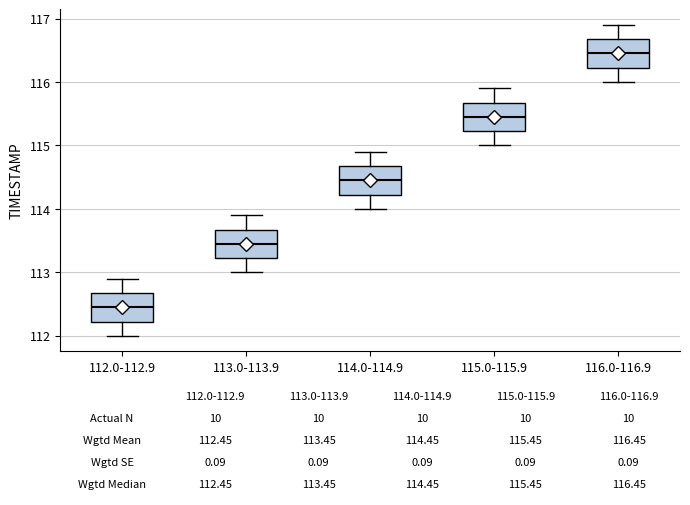

Which box has the lowest median line?

112.0-112.9